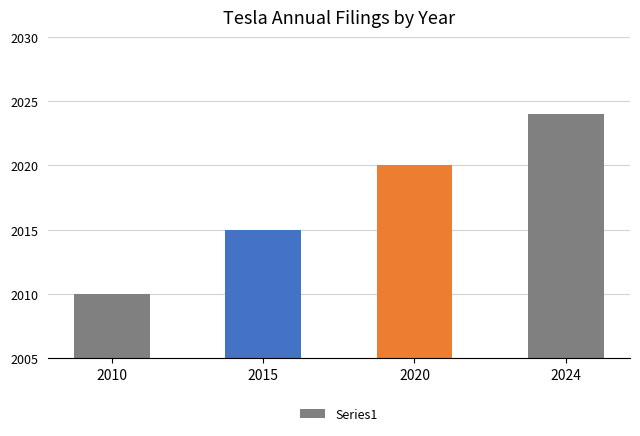

What is the change in value from 2015 to 2020?

+5